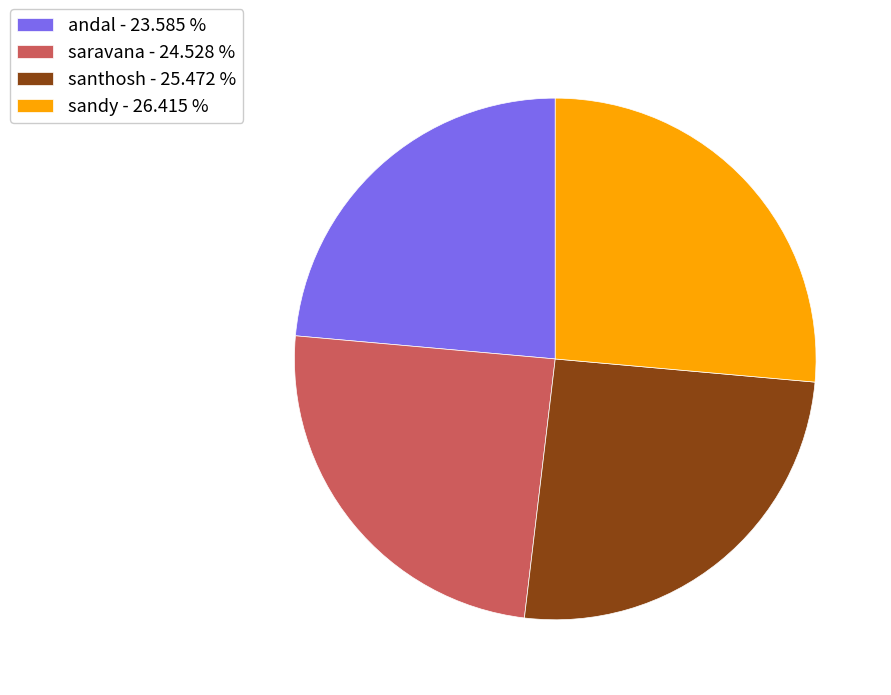

What is the largest slice in the pie chart?

sandy